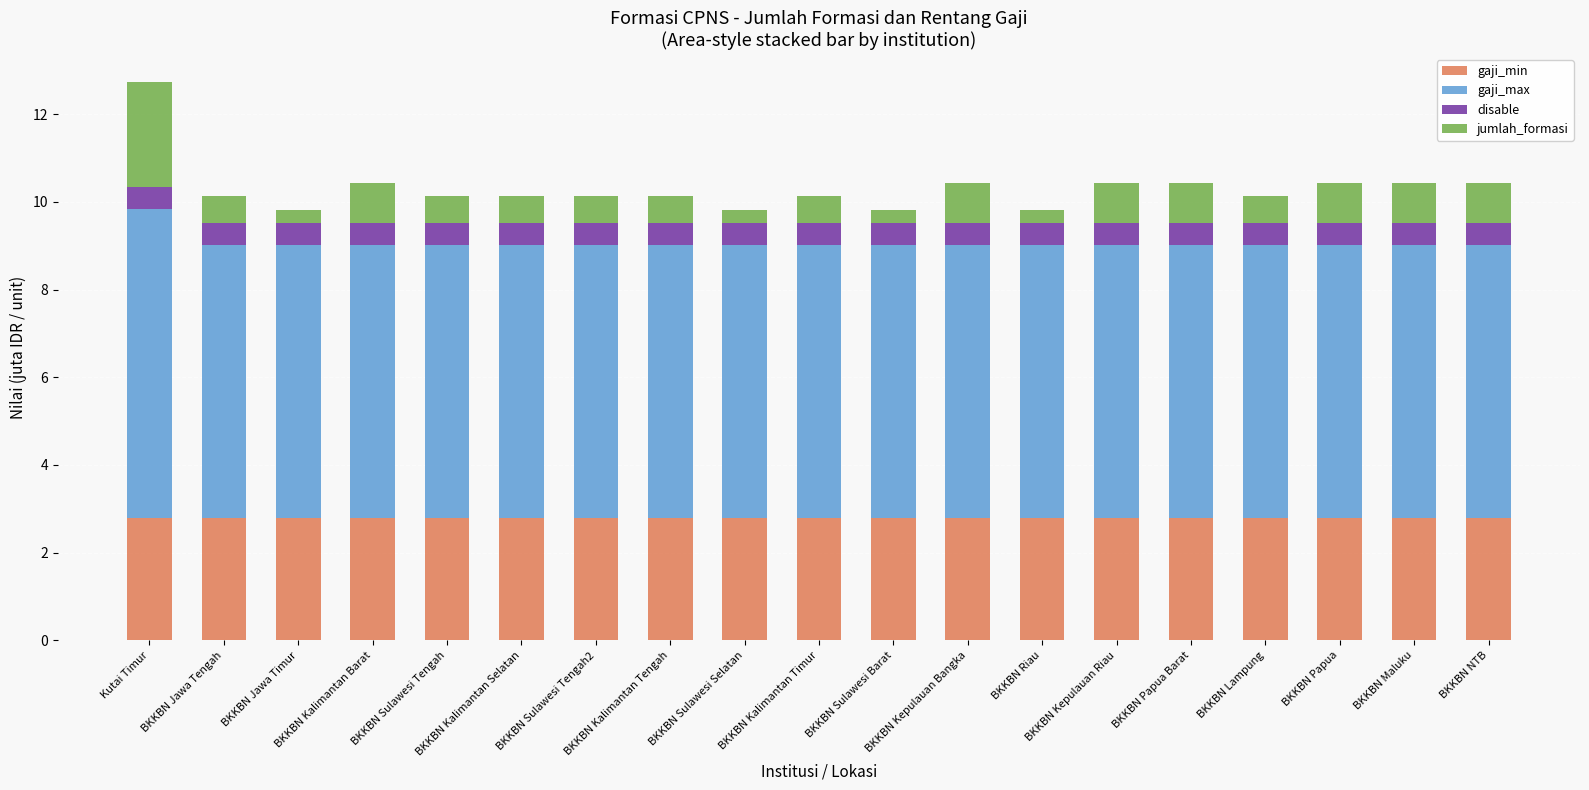

What is the minimum value for gaji_min?

2.8